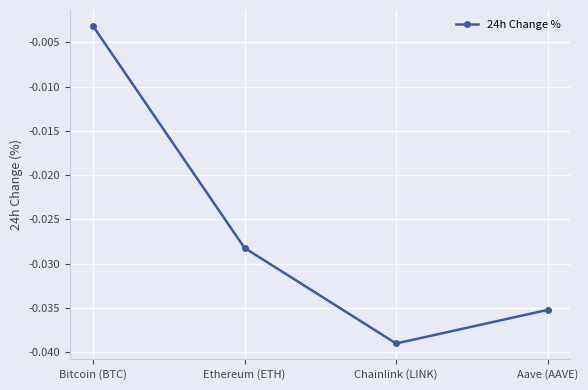

How many points are lower than both their immediate neighbors (excluding endpoints)?

1